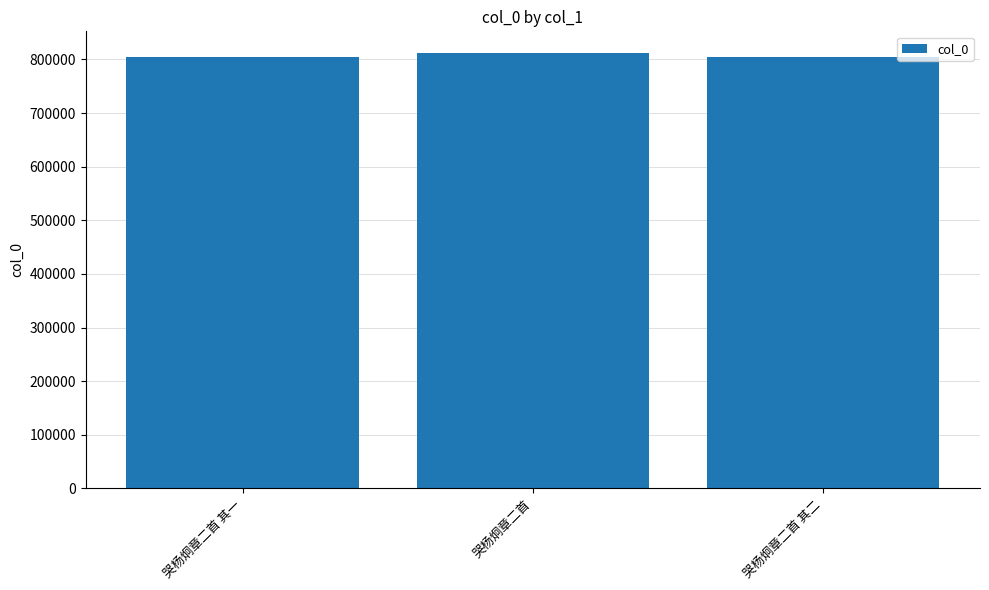

What is the ratio of the value at 哭杨炯章二首 其二 to the value at 哭杨炯章二首 其一?

1.0